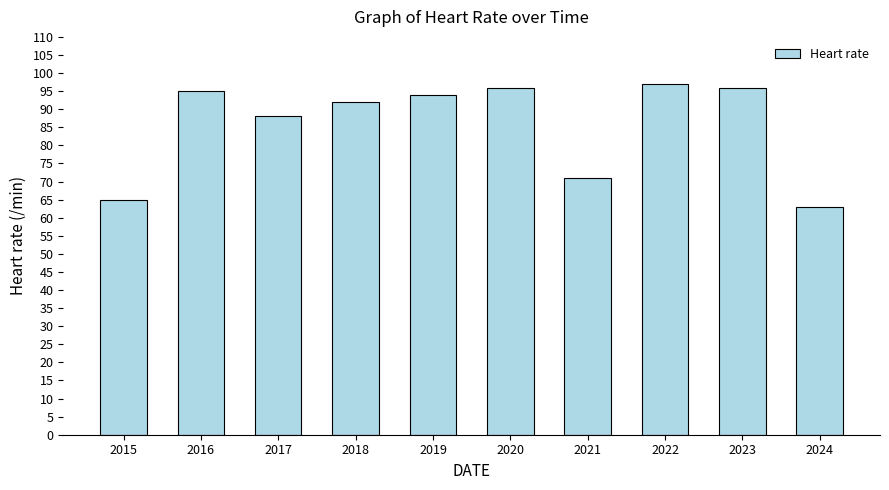

What is the change in value from 2015 to 2022?

+32